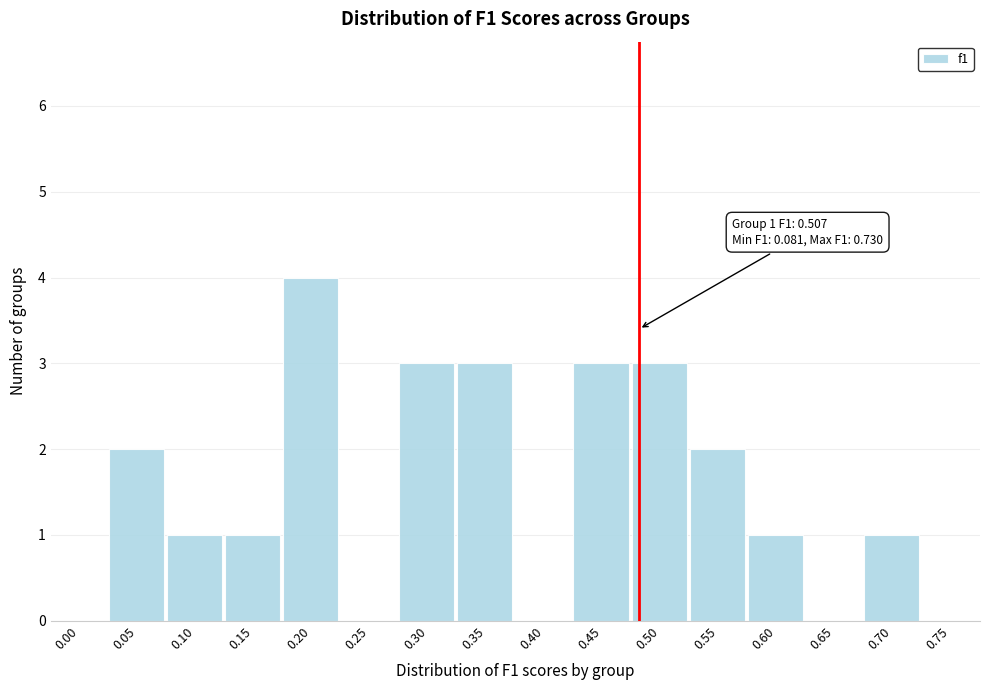

Reading left to right, list all the values displayed in this chart.

0.00=0	0.05=2	0.10=1	0.15=1	0.20=4	0.25=0	0.30=3	0.35=3	0.40=0	0.45=3	0.50=3	0.55=2	0.60=1	0.65=0	0.70=1	0.75=0